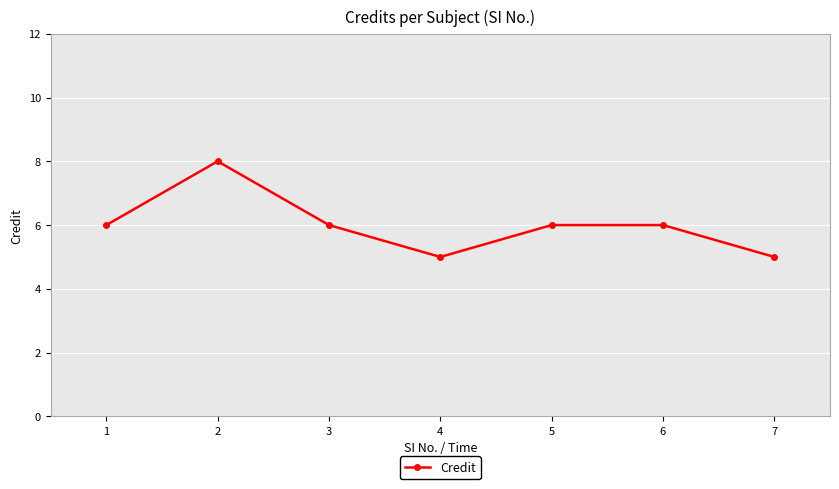

How many data points does each series have?

7